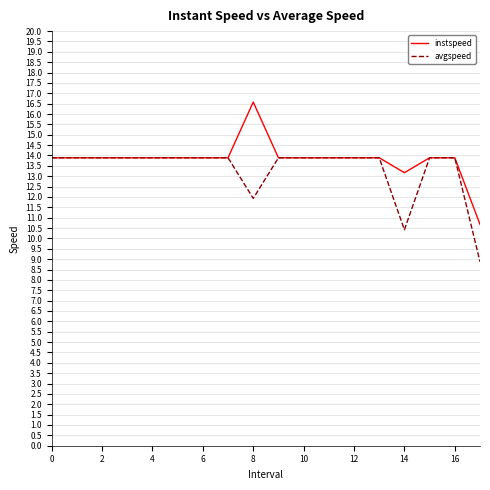

Is this an area chart (filled region under the line)?

No